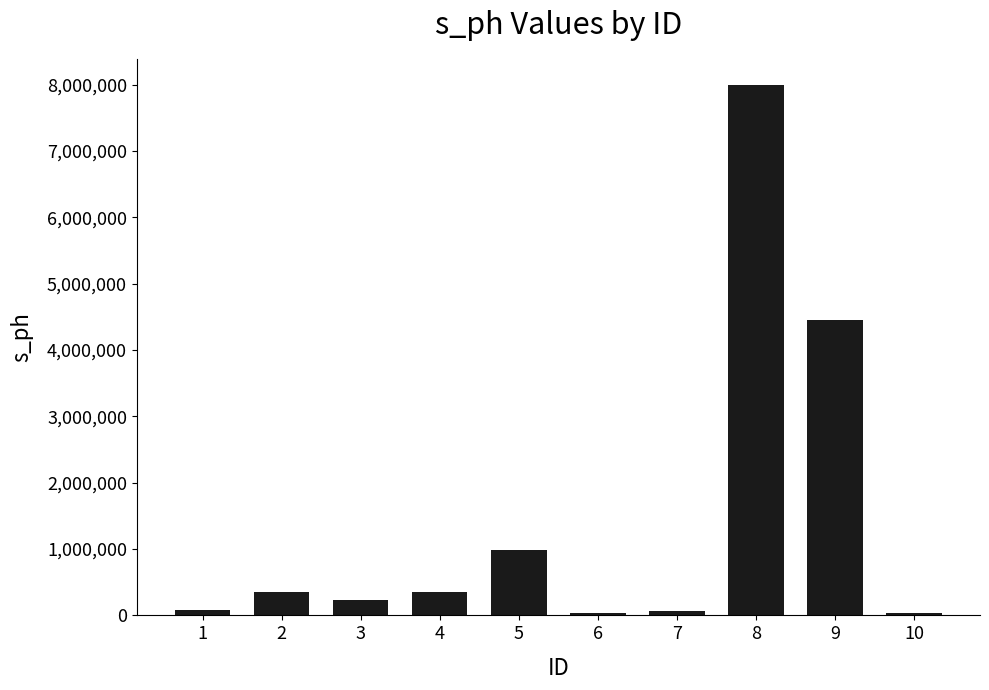

True or false: the data shows 67890 at 7.

True